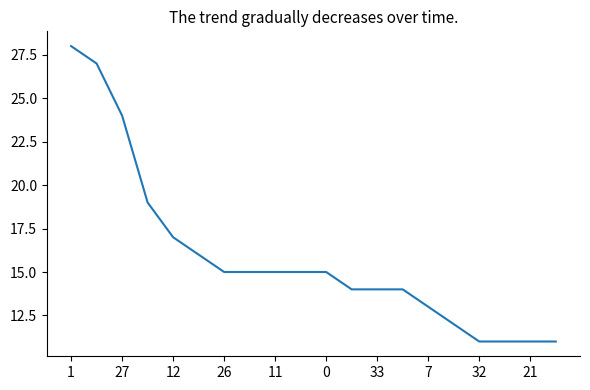

Does the chart have visible grid lines?

No